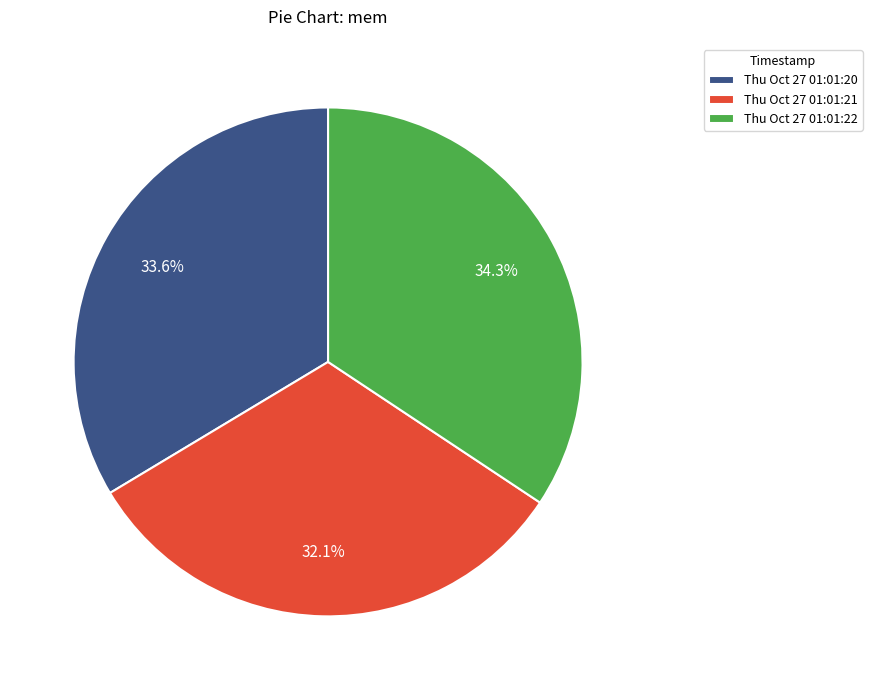

What is the ratio of the value at Thu Oct 27 01:01:22 to the value at Thu Oct 27 01:01:21?

1.1